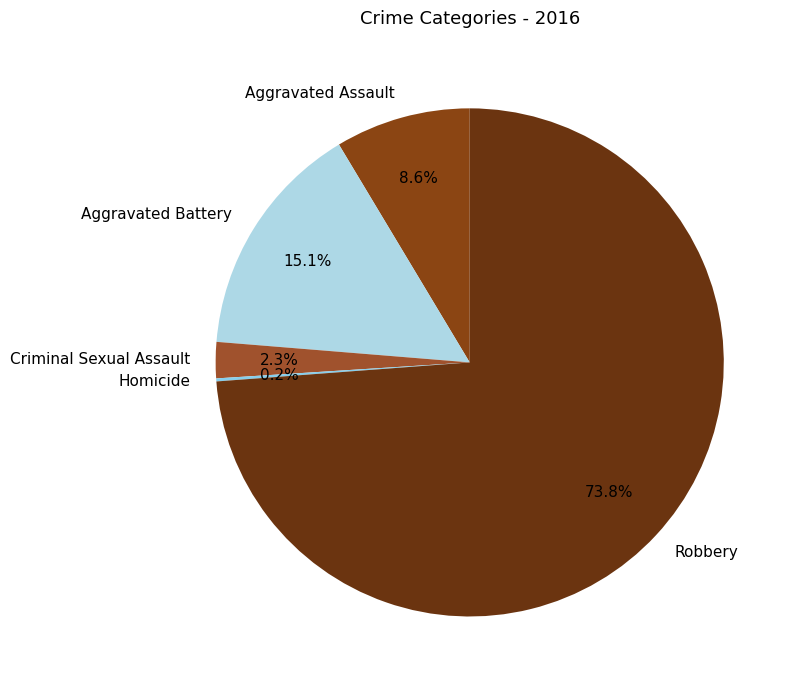

Is there any slice that represents more than half of the pie?

Yes